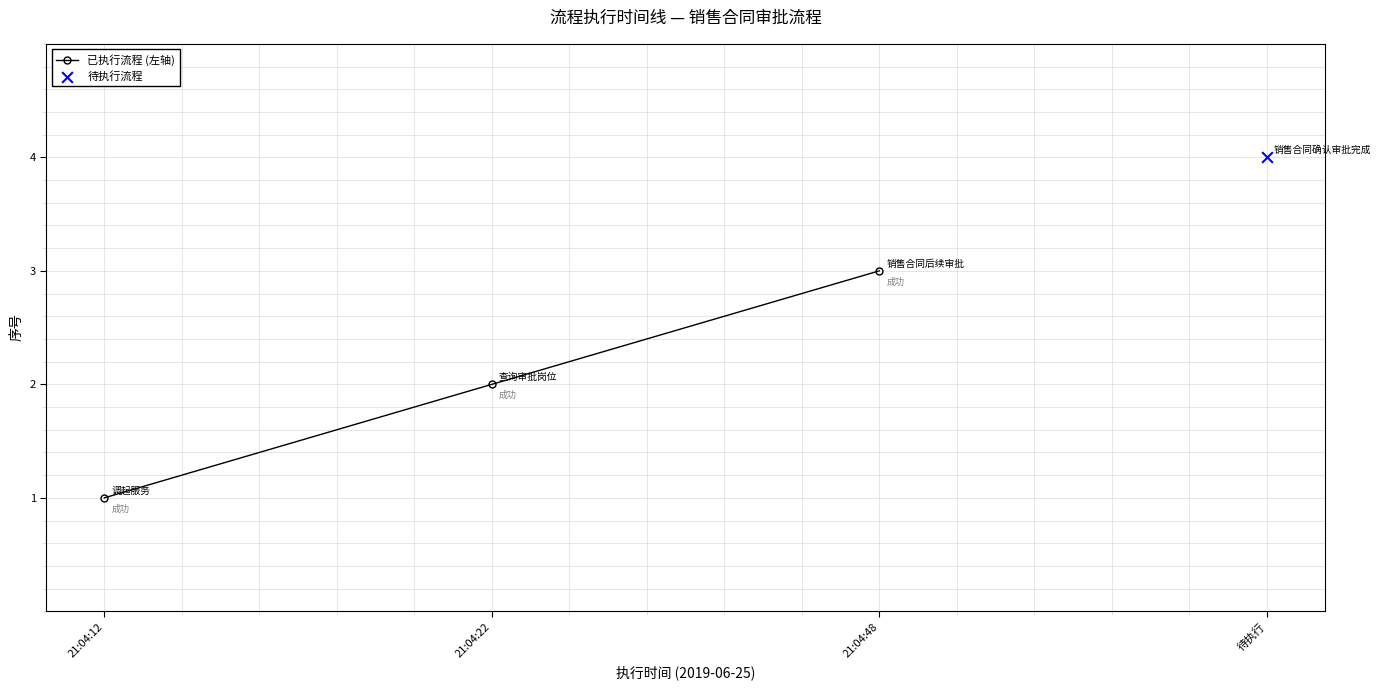

What is the change in value from 21:04:12 to 21:04:48?

+2